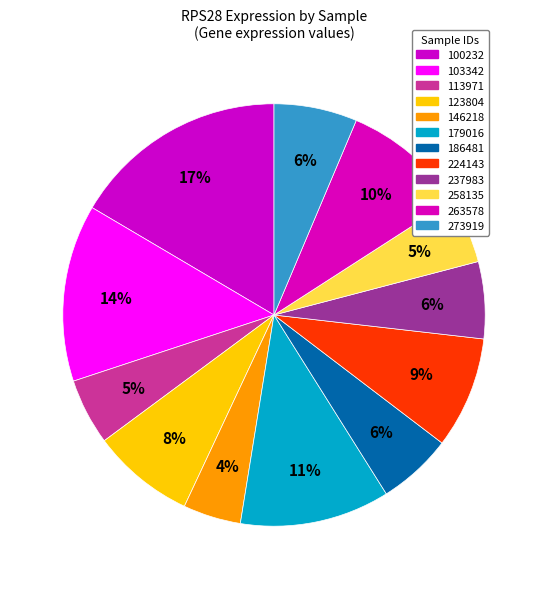

What is the largest slice in the pie chart?

100232